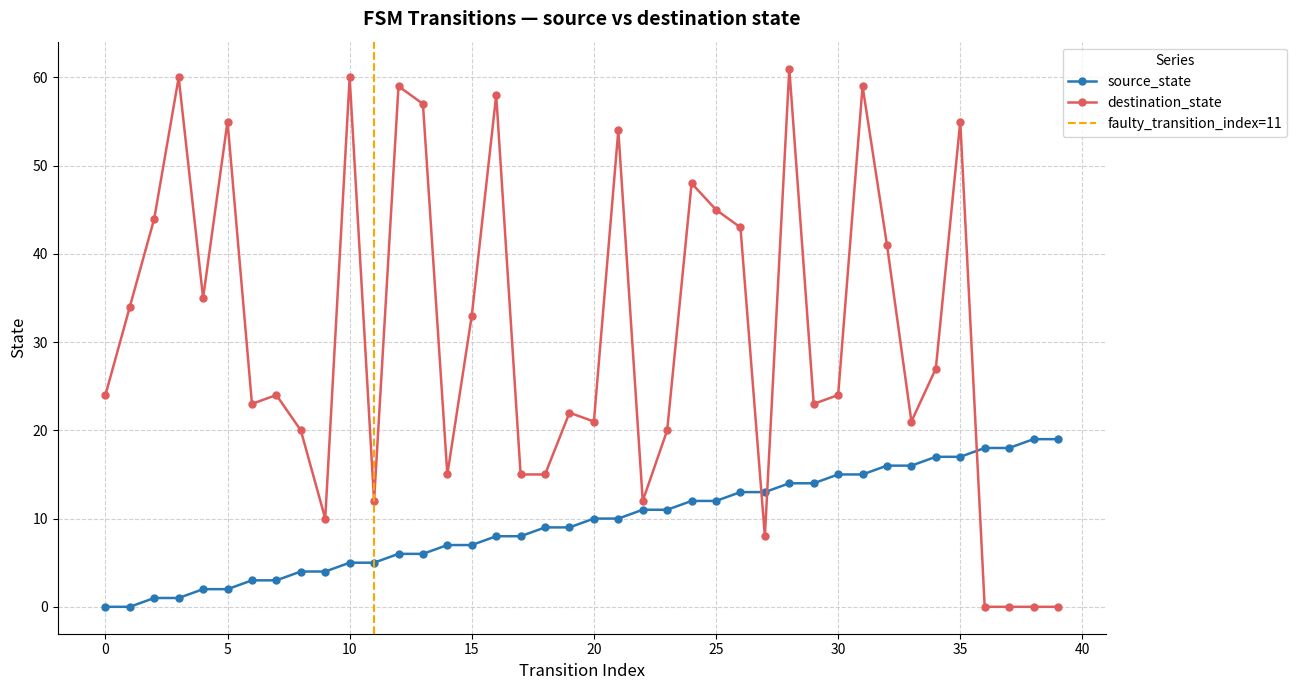

Rank the categories by destination_state value from lowest to highest.

36, 37, 38, 39, 27, 9, 11, 22, 14, 17, 18, 8, 23, 20, 33, 19, 6, 29, 0, 7, 30, 34, 15, 1, 4, 32, 26, 2, 25, 24, 21, 5, 35, 13, 16, 12, 31, 3, 10, 28